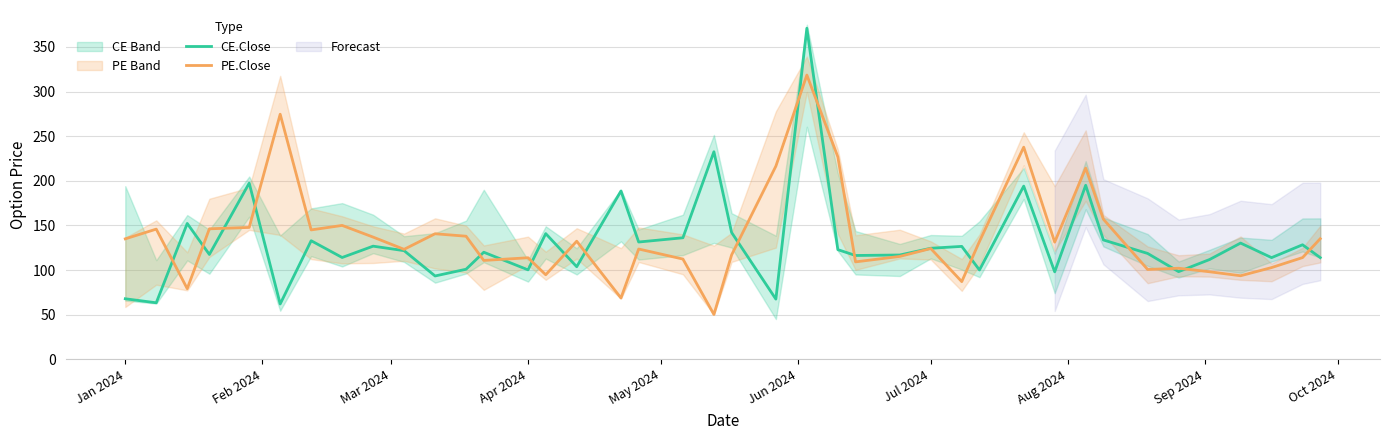

What is the difference between the maximum and second lowest values in the CE.Close series?

307.6